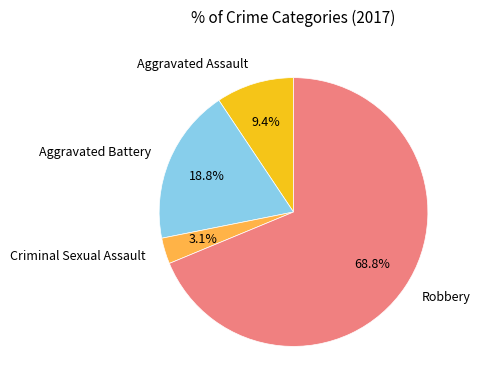

Is there a majority slice in this chart?

Yes